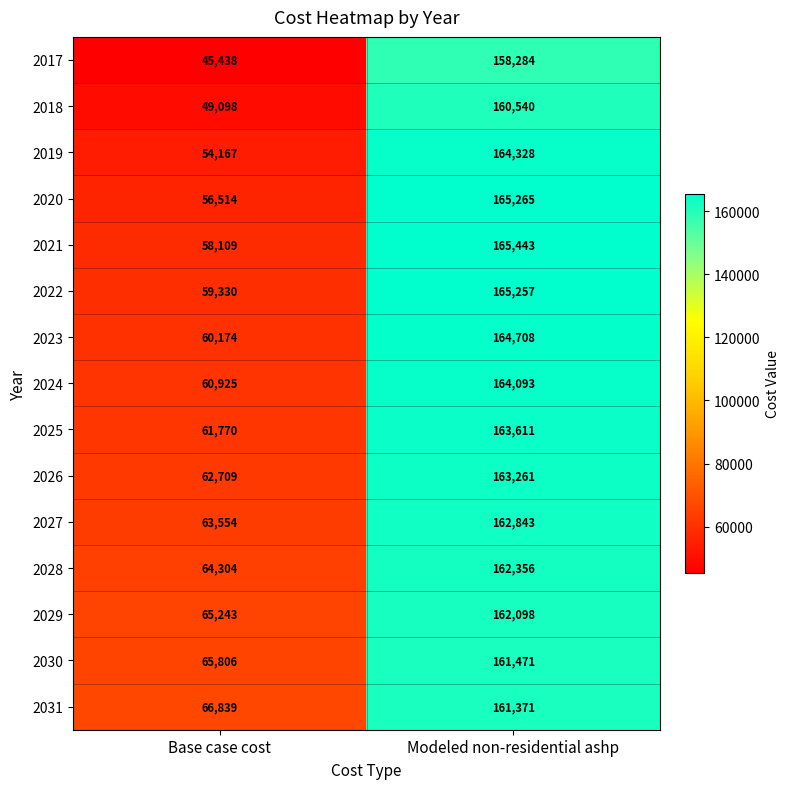

What is the sum of all 2025 values?

225381